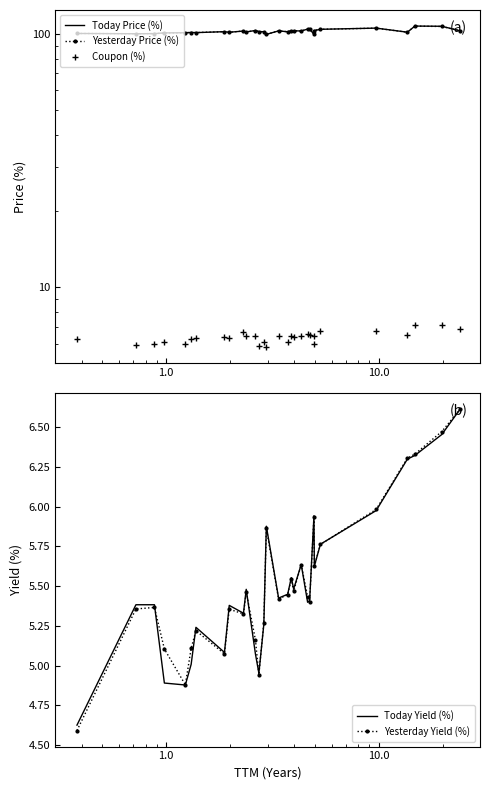

What is the minimum value for Yesterday Yield (%)?

4.6